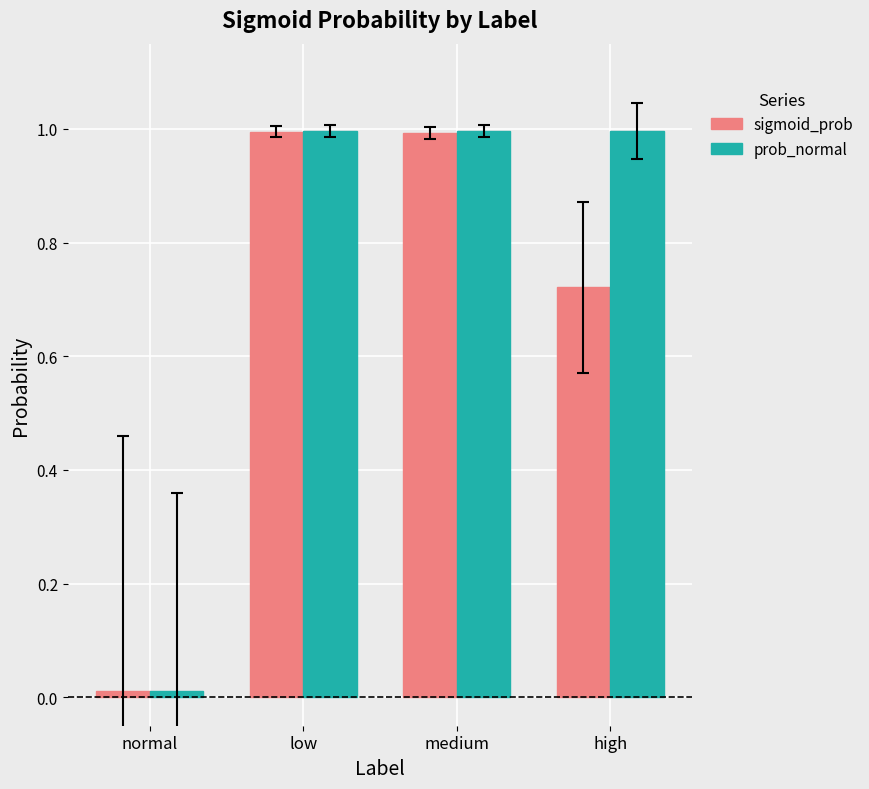

At which category does the chart reach its minimum across all series?

normal